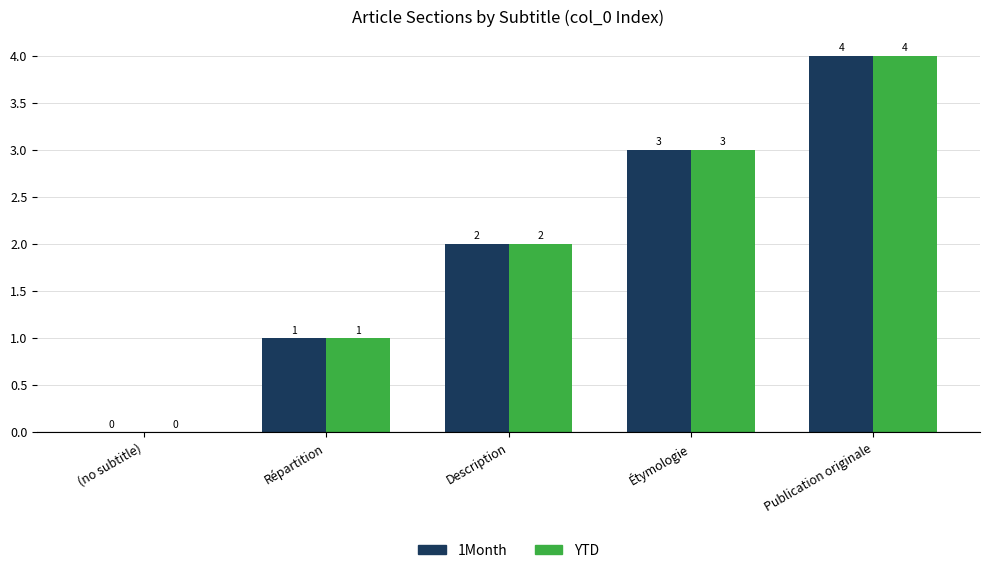

Reading right to left, list all the values displayed in this chart.

1Month: 4	3	2	1	0
YTD: 4	3	2	1	0